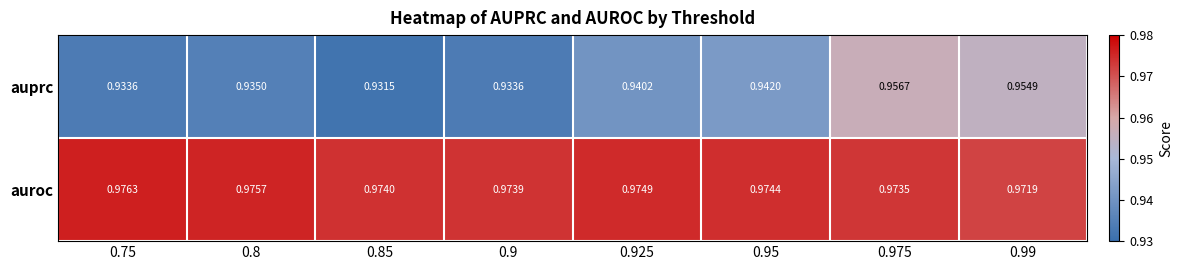

Which series has the widest spread of values?

auprc